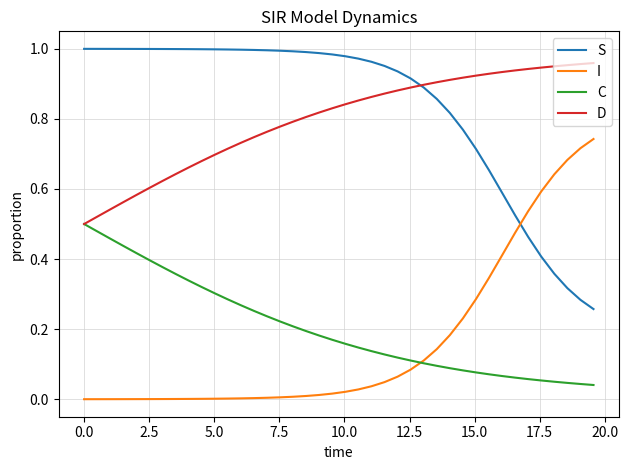

True or false: S and C intersect in this chart.

False